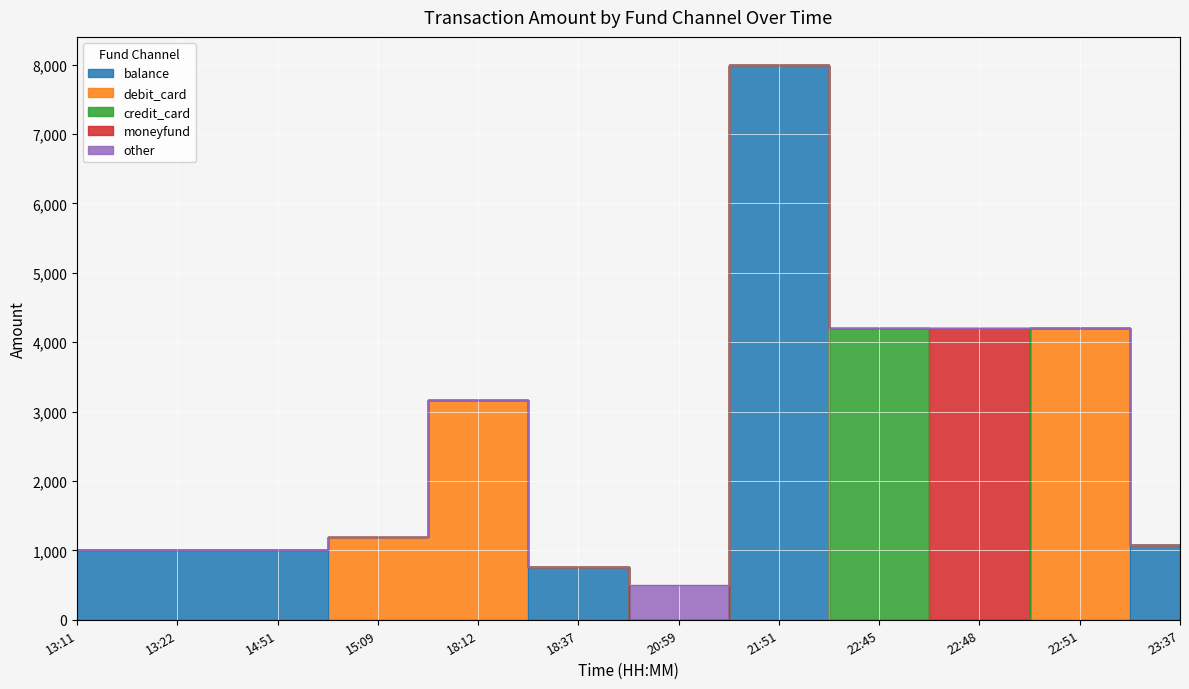

Between which two adjacent categories do balance and debit_card first intersect?

14:51 and 15:09